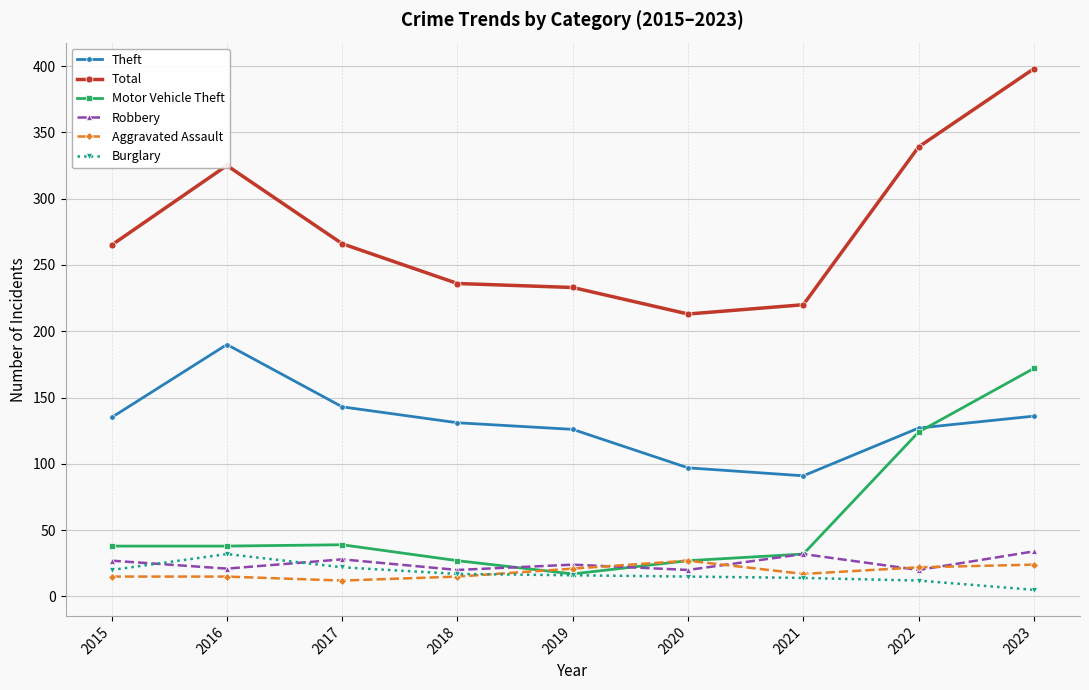

How many distinct data groups are displayed?

6